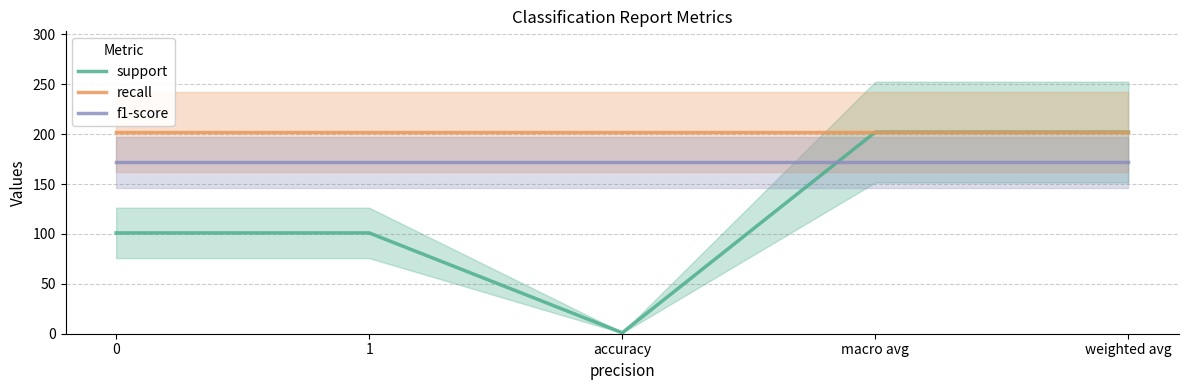

Between 0 and weighted avg, which series saw the biggest shift?

support